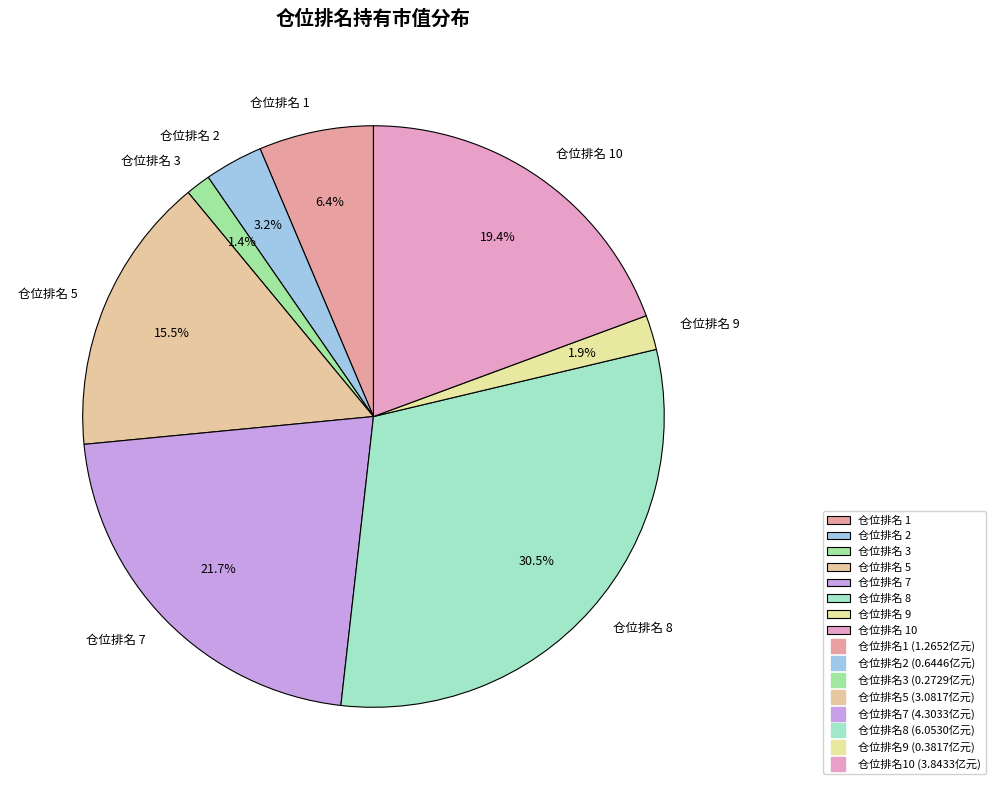

Which has a higher value, 仓位排名 2 or 仓位排名 1?

仓位排名 1